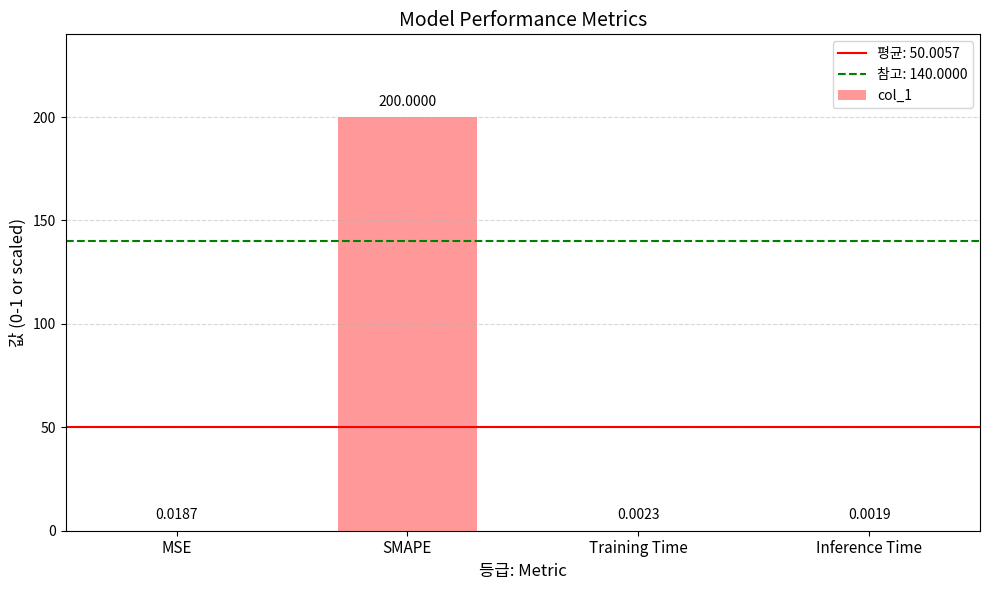

The chart shows a value of 136.6 at SMAPE. True or false?

False